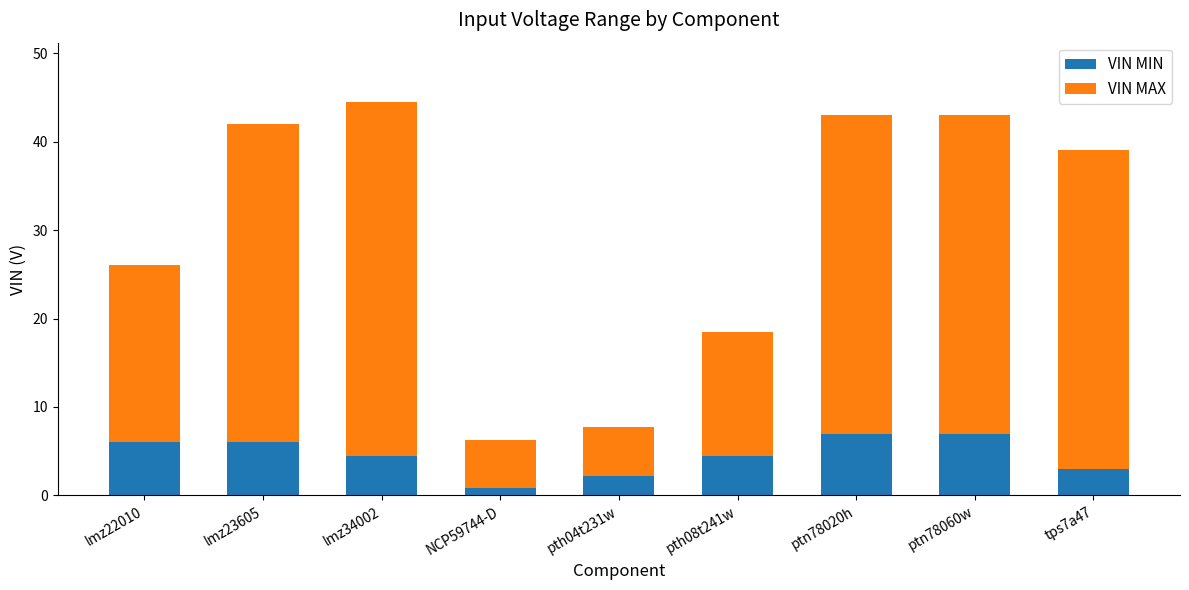

What is the difference between the second highest and second lowest values in the VIN MIN series?

4.8